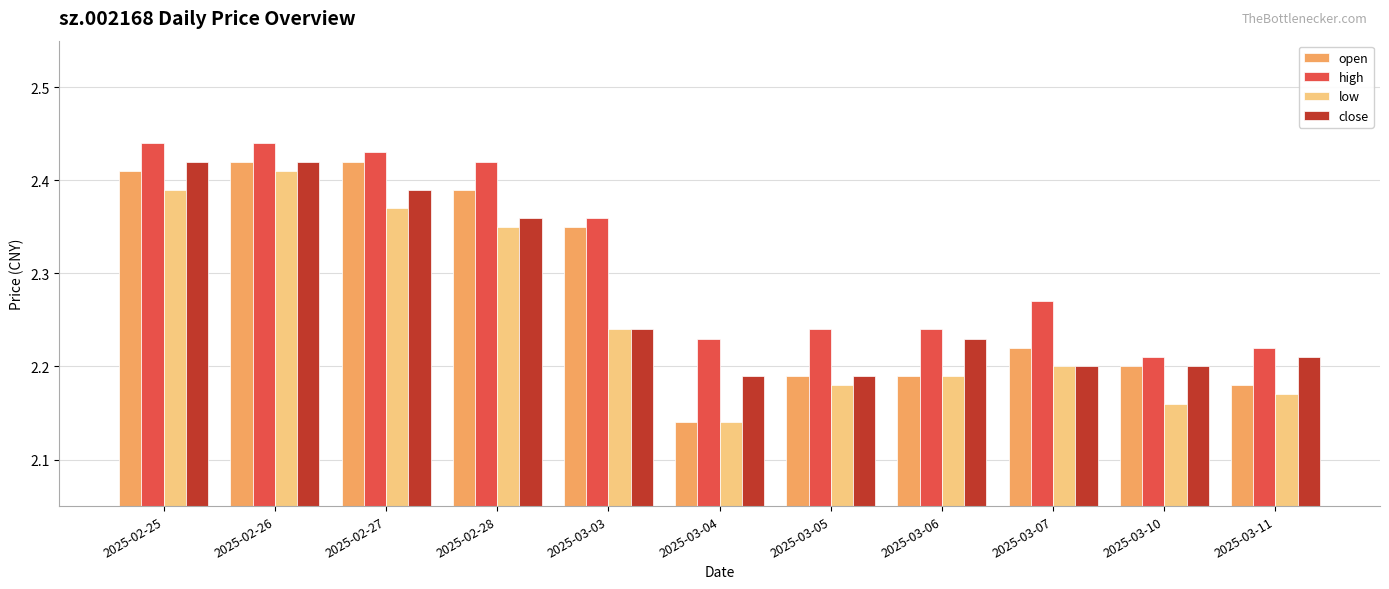

What is the total value across all series at 2025-02-27?

9.6